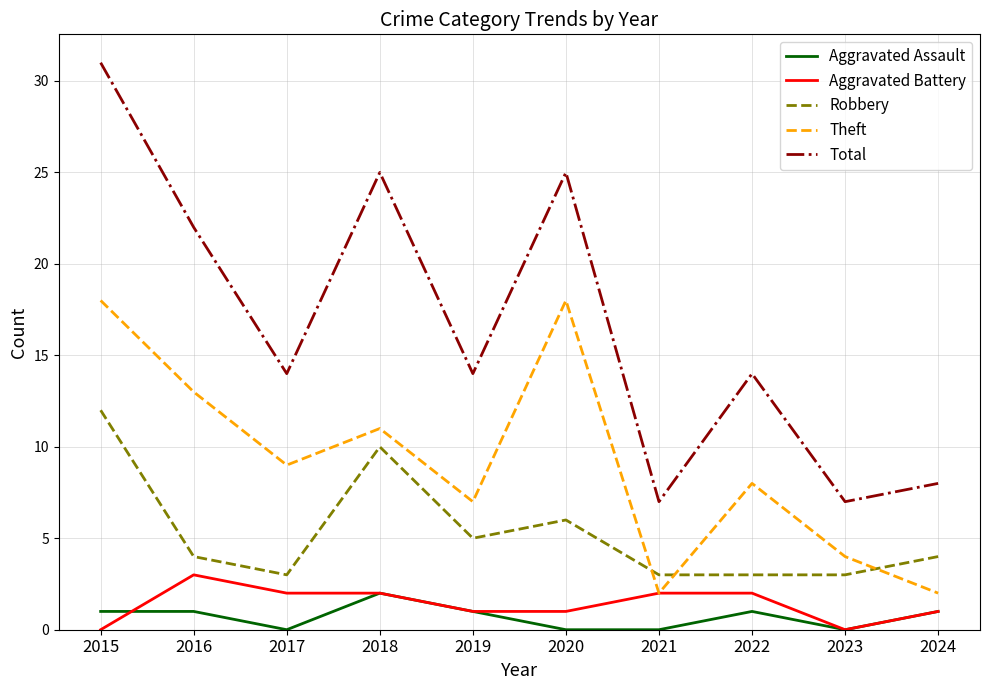

What is the maximum value shown in the chart?

31